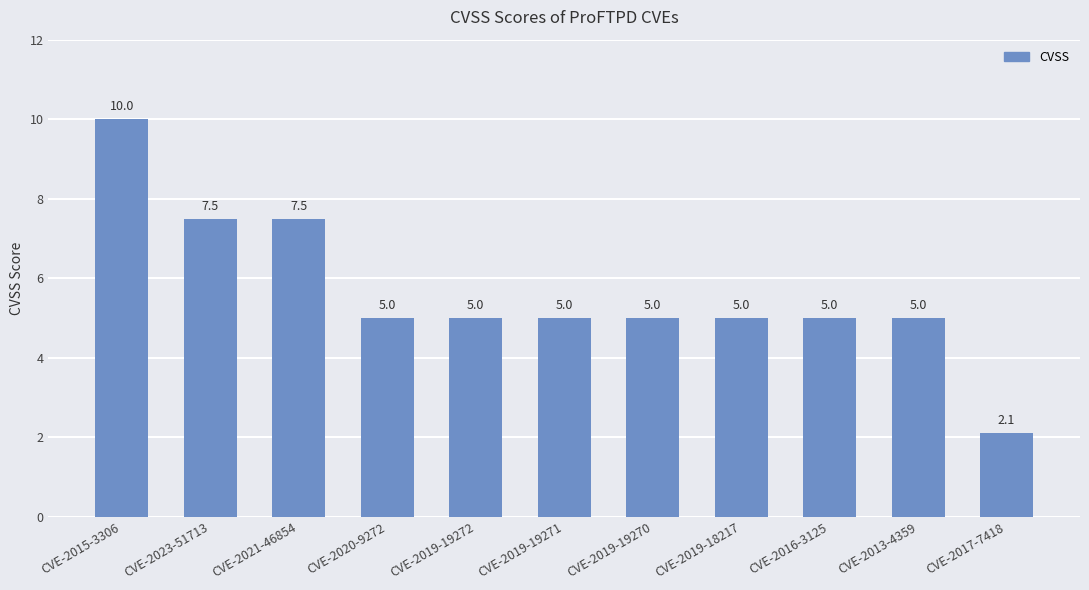

How many categories are shown in the chart?

11